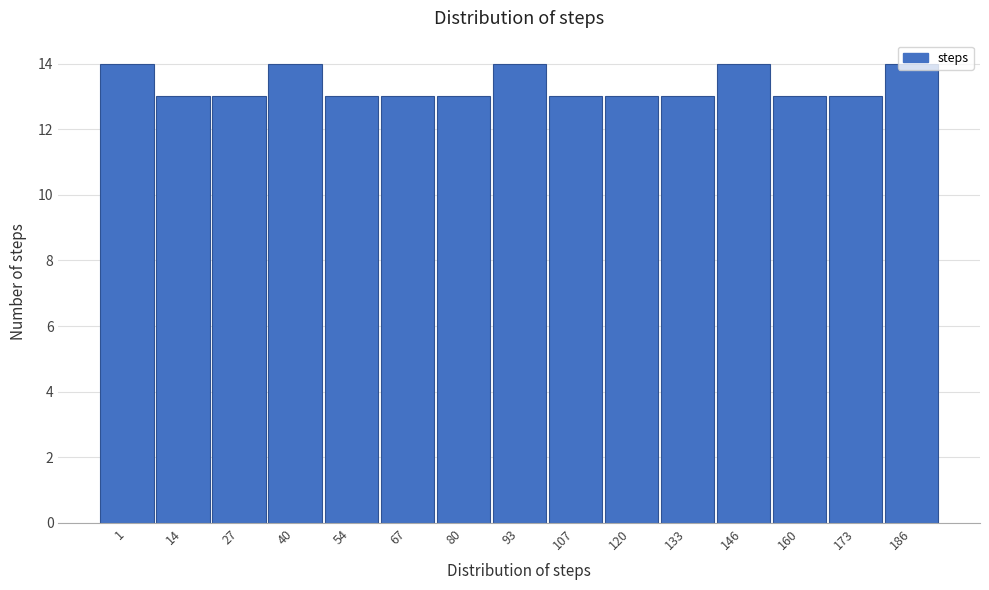

Approximately how many times larger is the value at 40 compared to 160?

1.1